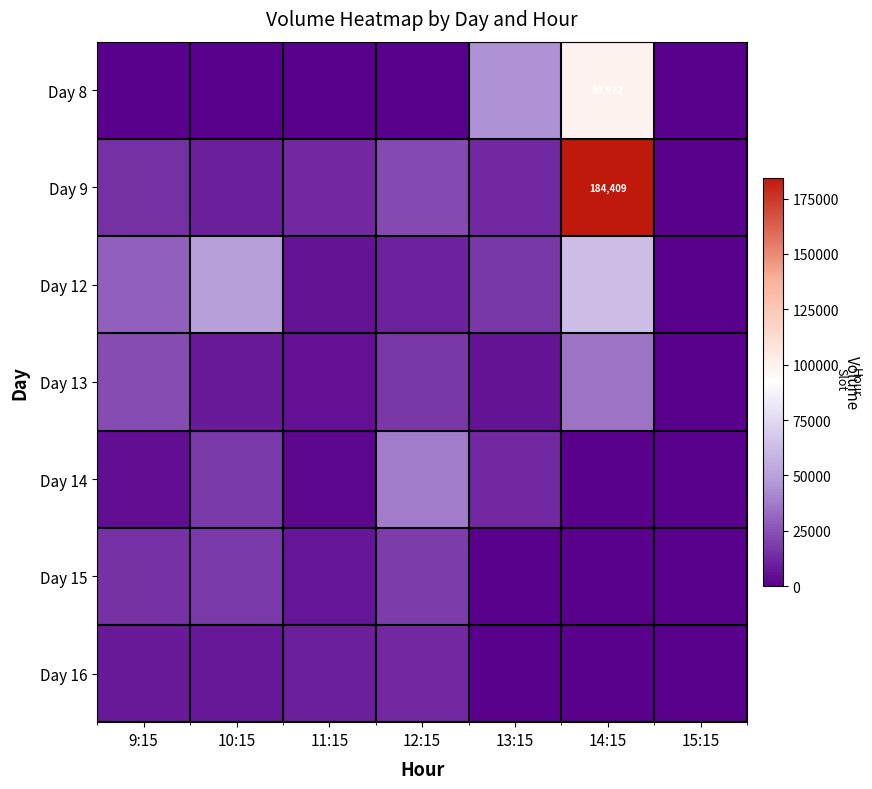

Is it true that Day 13 equals 16568 at 12:15?

True